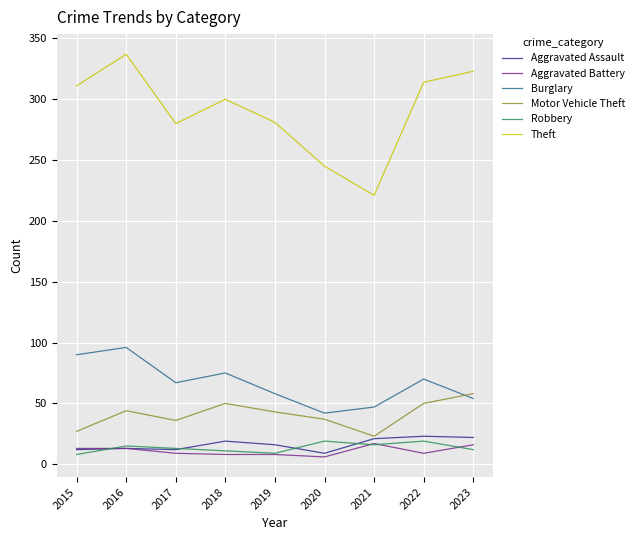

Count the number of data series in this chart.

6